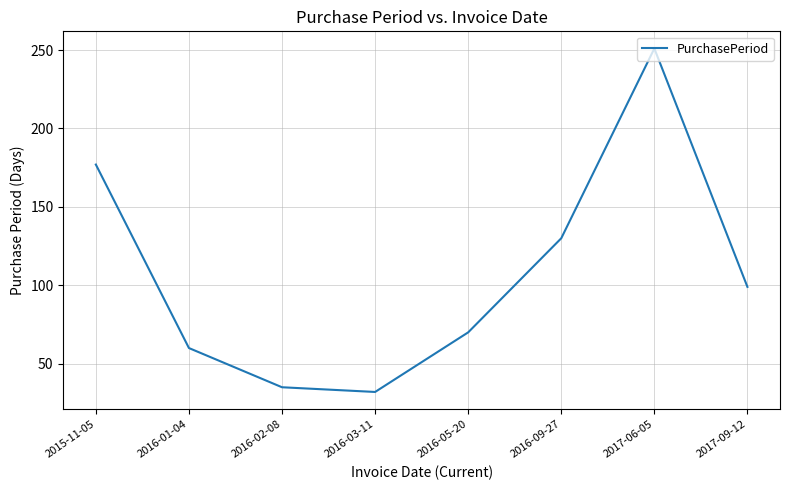

What is the difference between the maximum and minimum values?

219